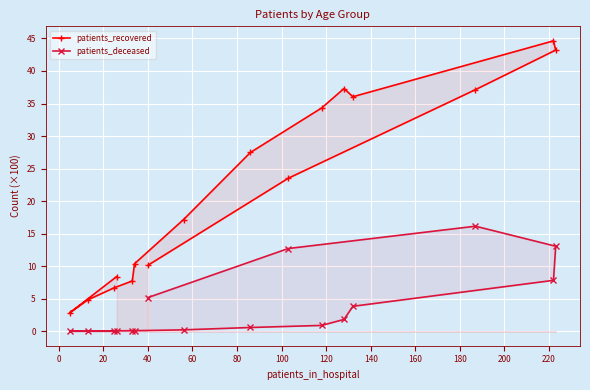

List the series in order of their peak value, lowest first.

patients_deceased, patients_recovered